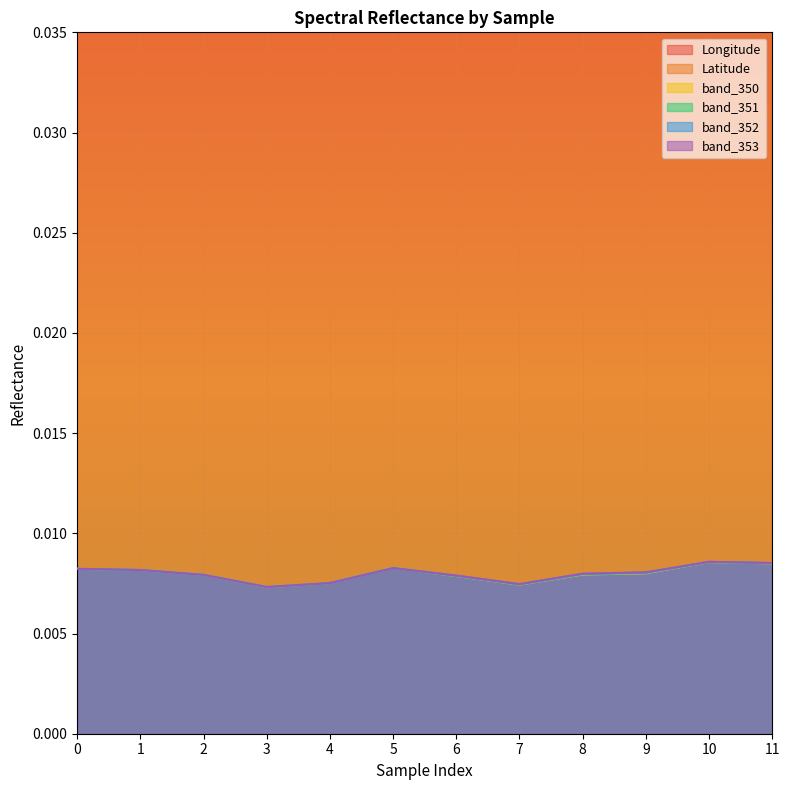

At 11, list the series in order from smallest to largest.

band_350, band_351, band_352, band_353, Latitude, Longitude